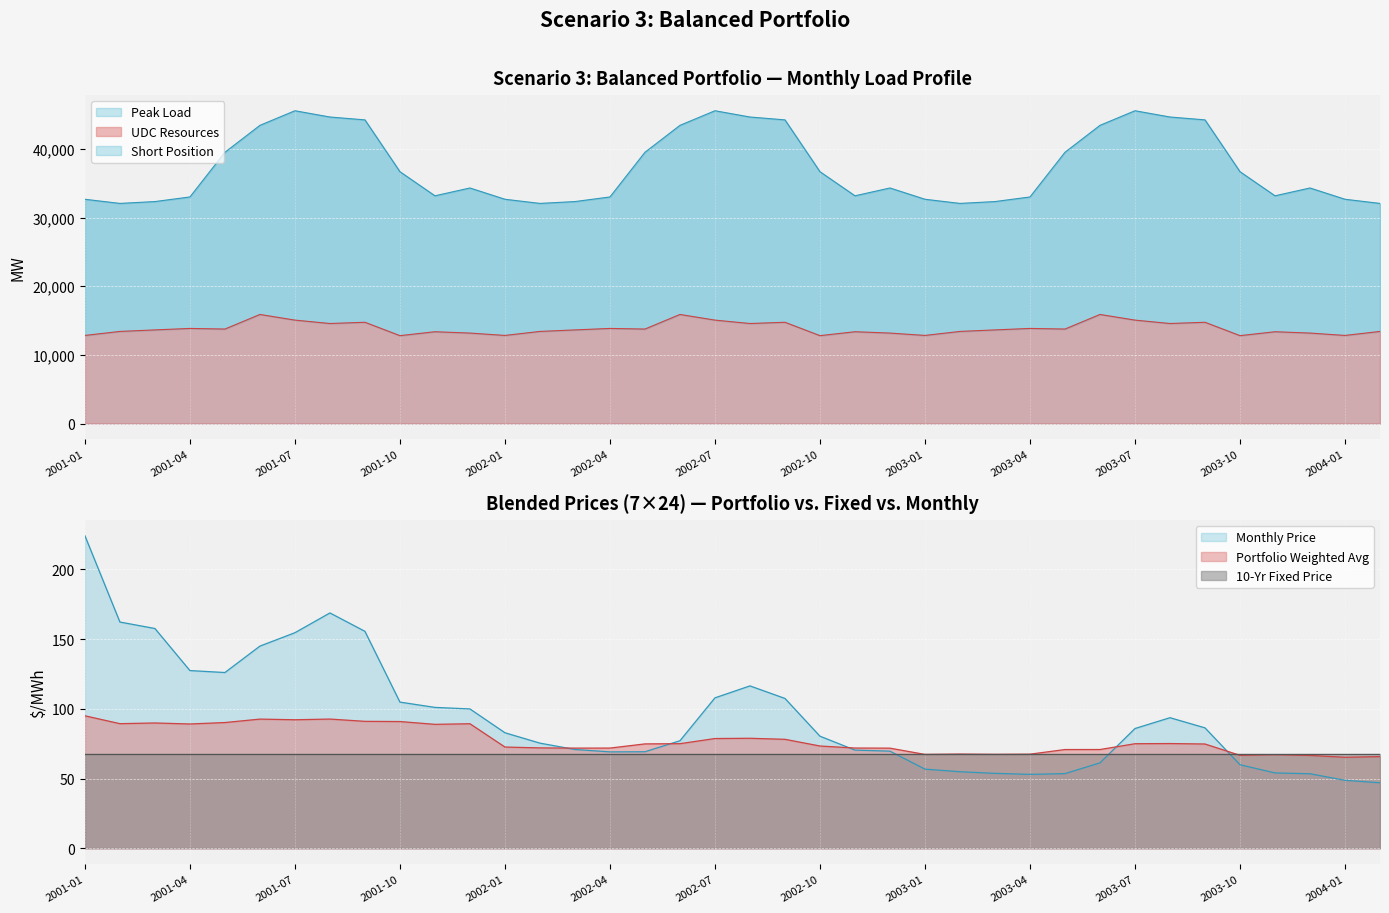

True or false: UDC Resources and Peak Load cross at least once.

False